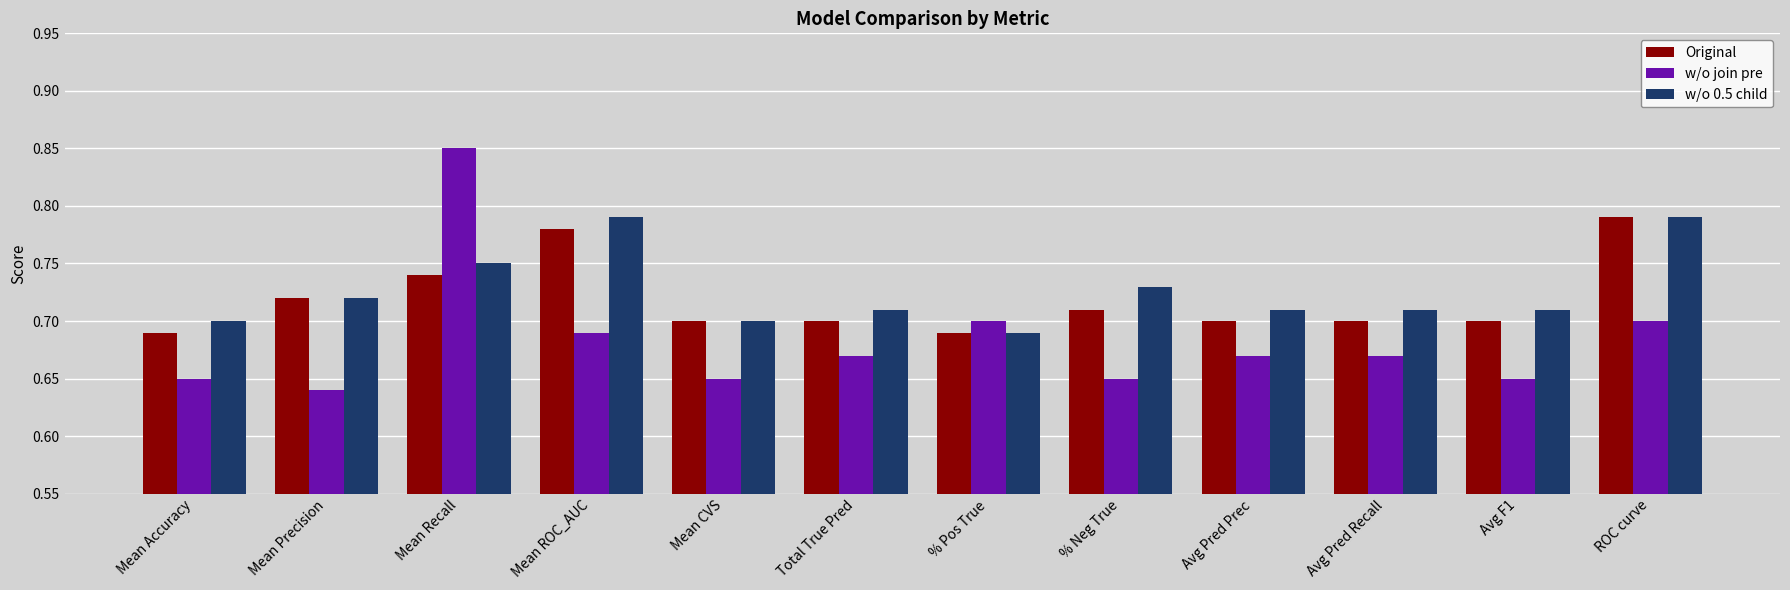

Does the chart contain stacked bars?

No